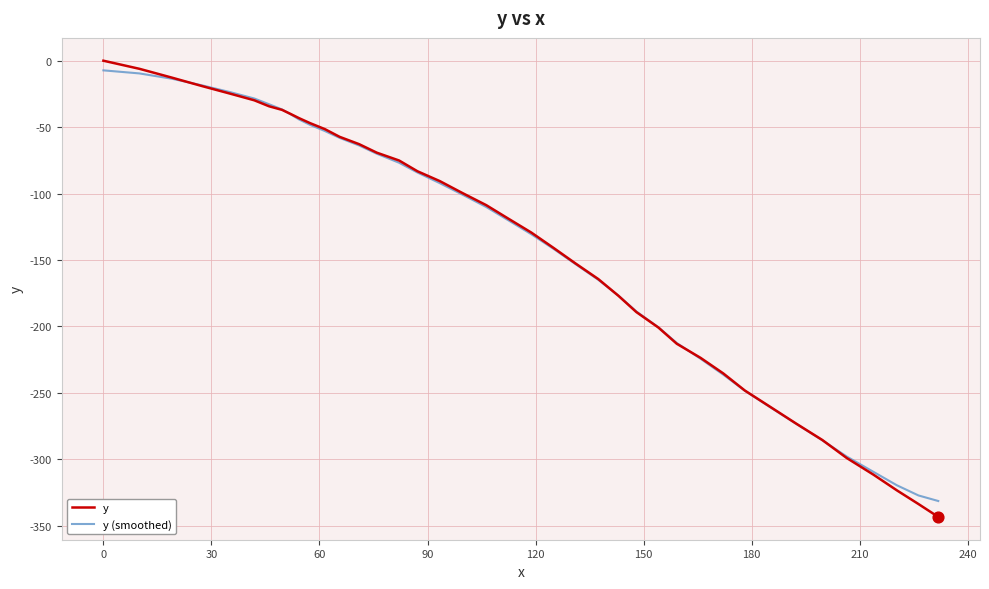

What is the smallest value displayed?

-343.3